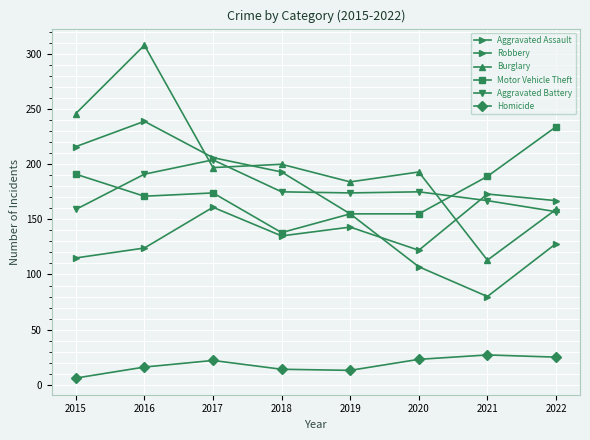

How many series are shown in this chart?

6